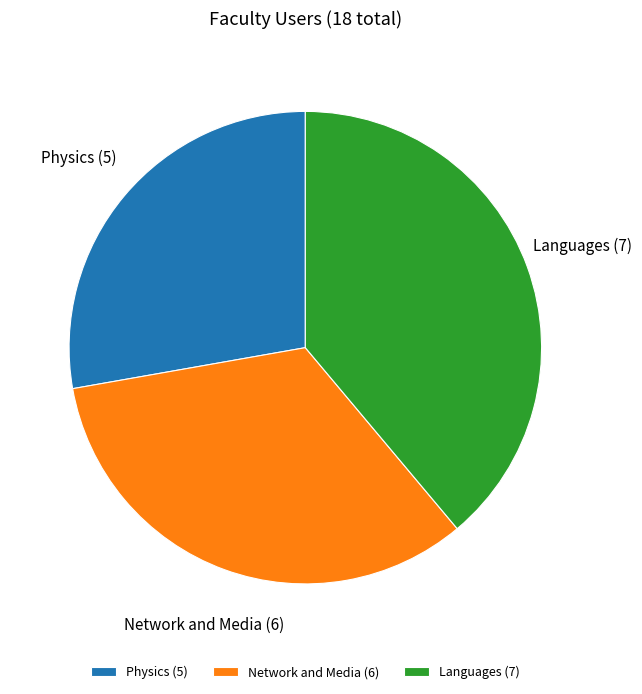

Count the number of slices in the pie.

3